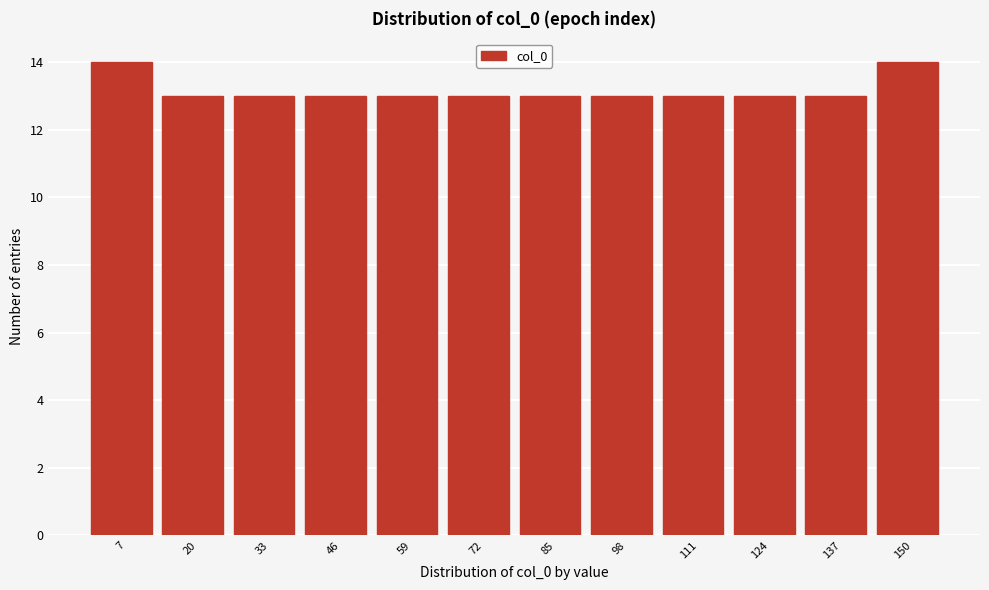

Reading left to right, list every bar in this chart as the range it spans on the x-axis followed by its height. Neither the bar edges nor the heights are printed on the chart, so give them approximately, as read against the axes.

0 to 14: 14
14 to 26: 13
26 to 40: 13
40 to 52: 13
52 to 66: 13
66 to 78: 13
78 to 92: 13
92 to 104: 13
104 to 118: 13
118 to 130: 13
130 to 144: 13
144 to 158: 14